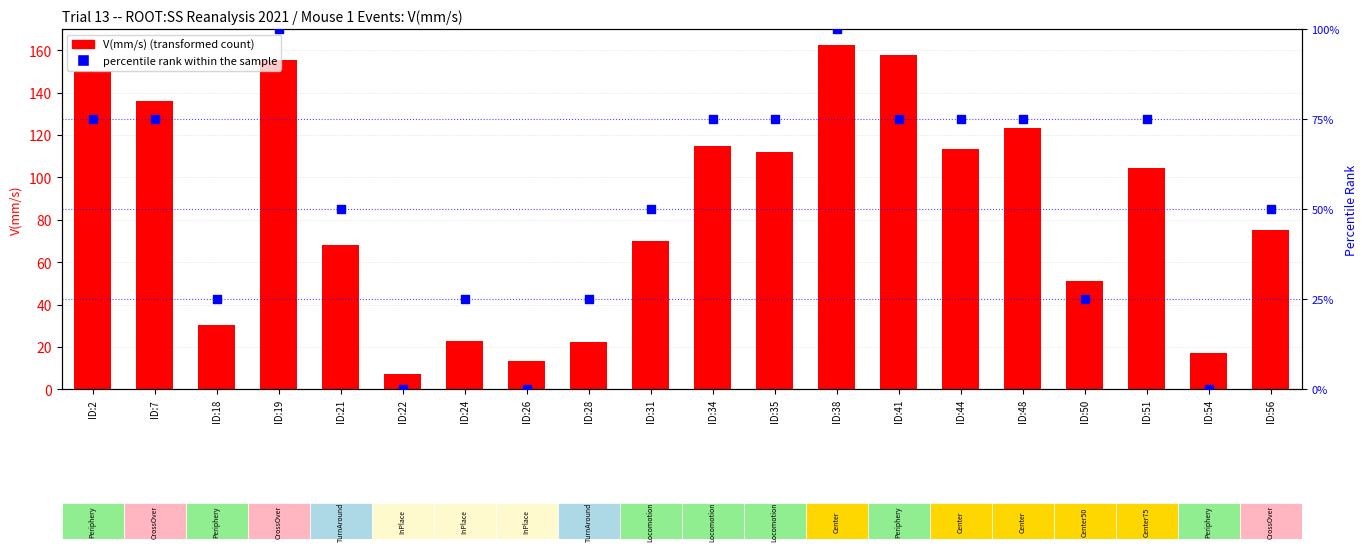

At which category is the sum across all series the highest?

ID:38